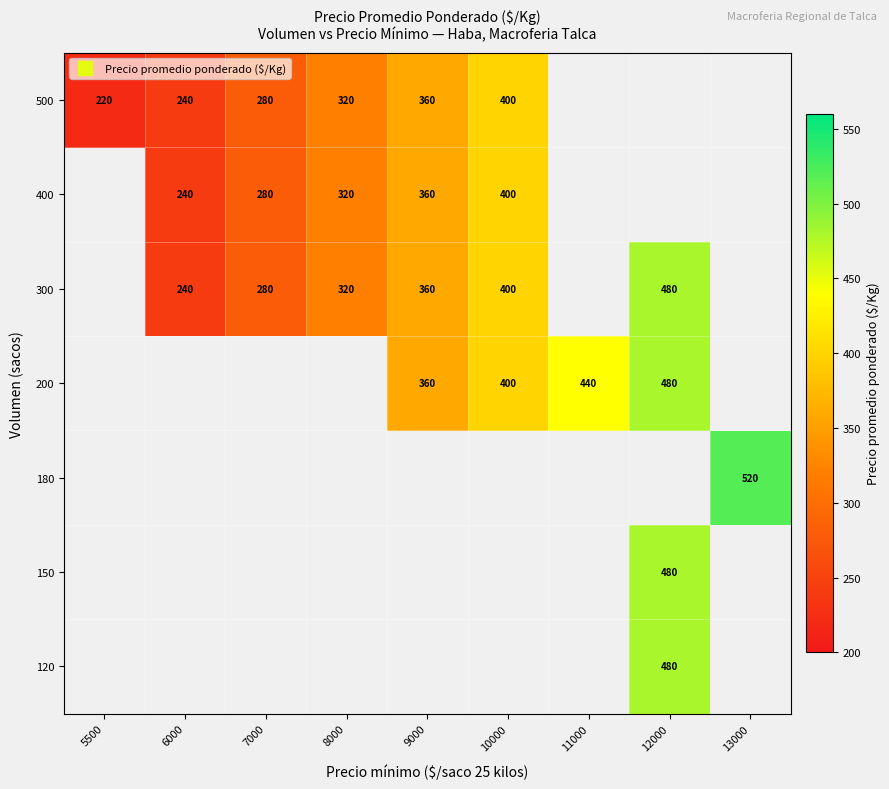

At which category does the chart reach its peak across all series?

13000